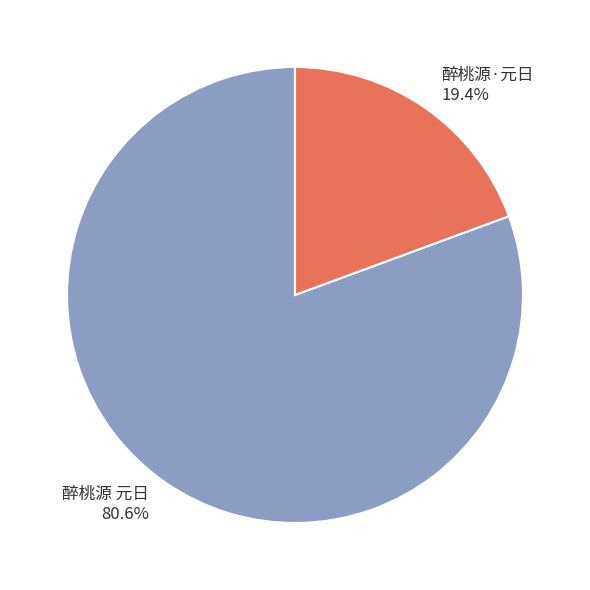

What percentage is the 醉桃源·元日 slice, to the nearest percent?

19%